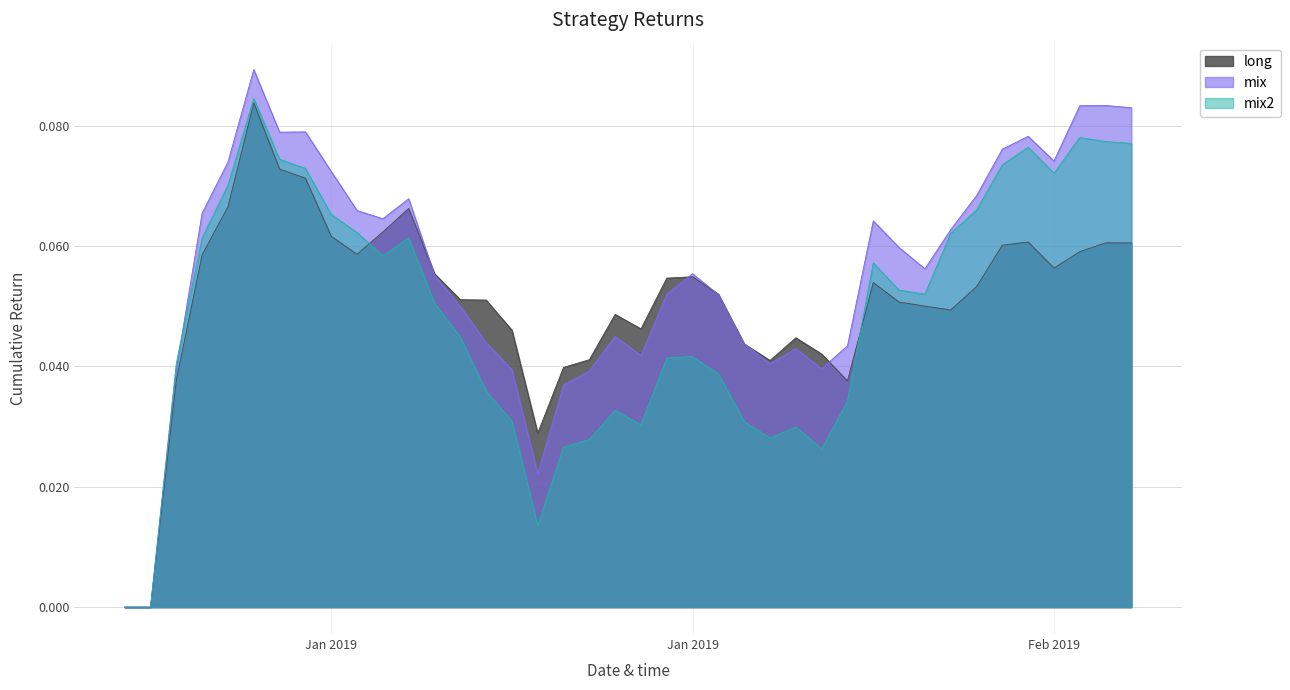

At how many categories does at least one series exceed 0?

38